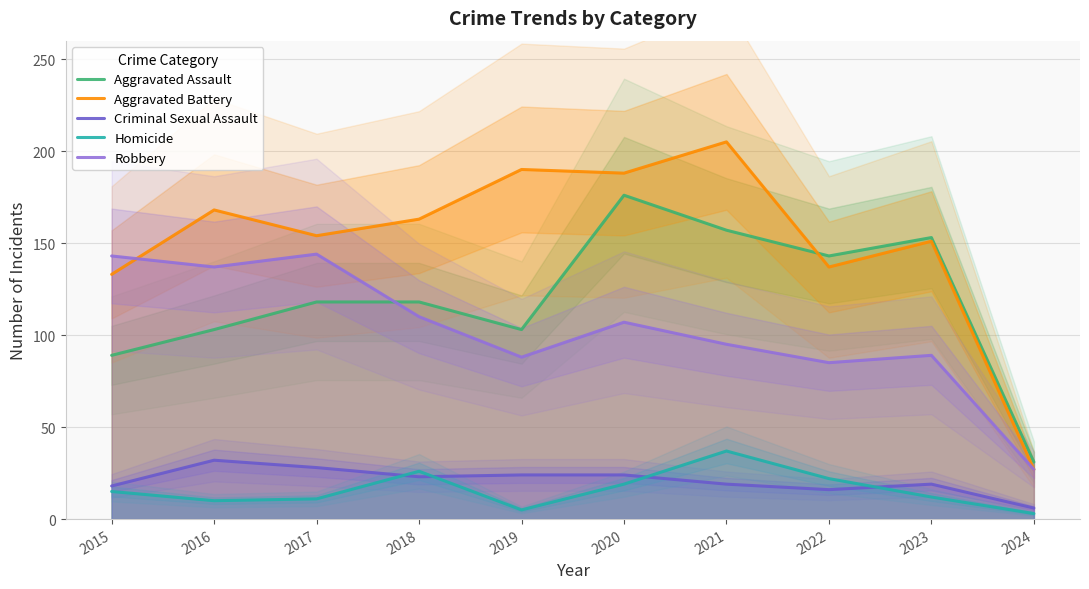

The Aggravated Battery series shows 137 at 2022. True or false?

True